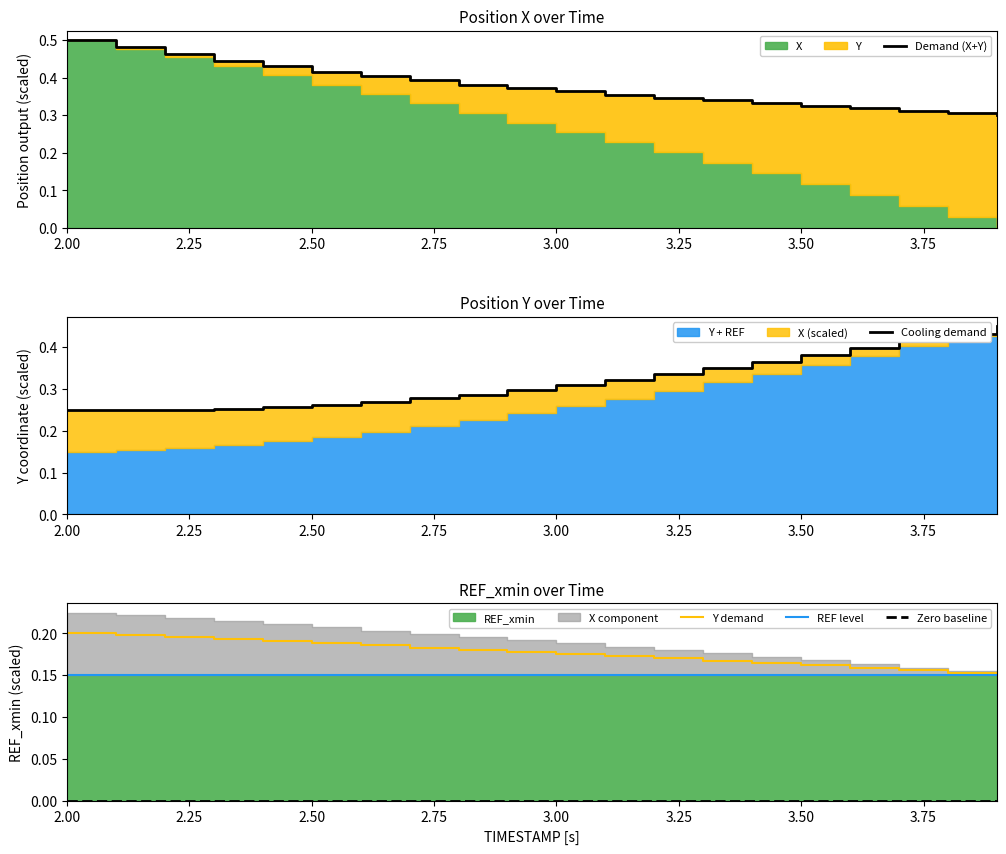

The value of Y demand at 3.50 is 0.1. True or false?

False